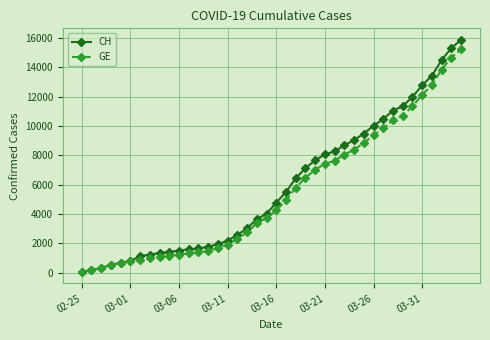

What is the maximum value shown in the chart?

15850